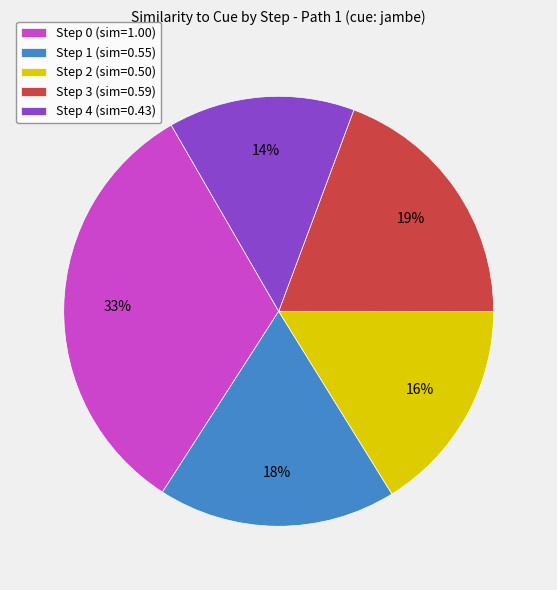

Rank the categories by value from highest to lowest.

Step 0, Step 3, Step 1, Step 2, Step 4